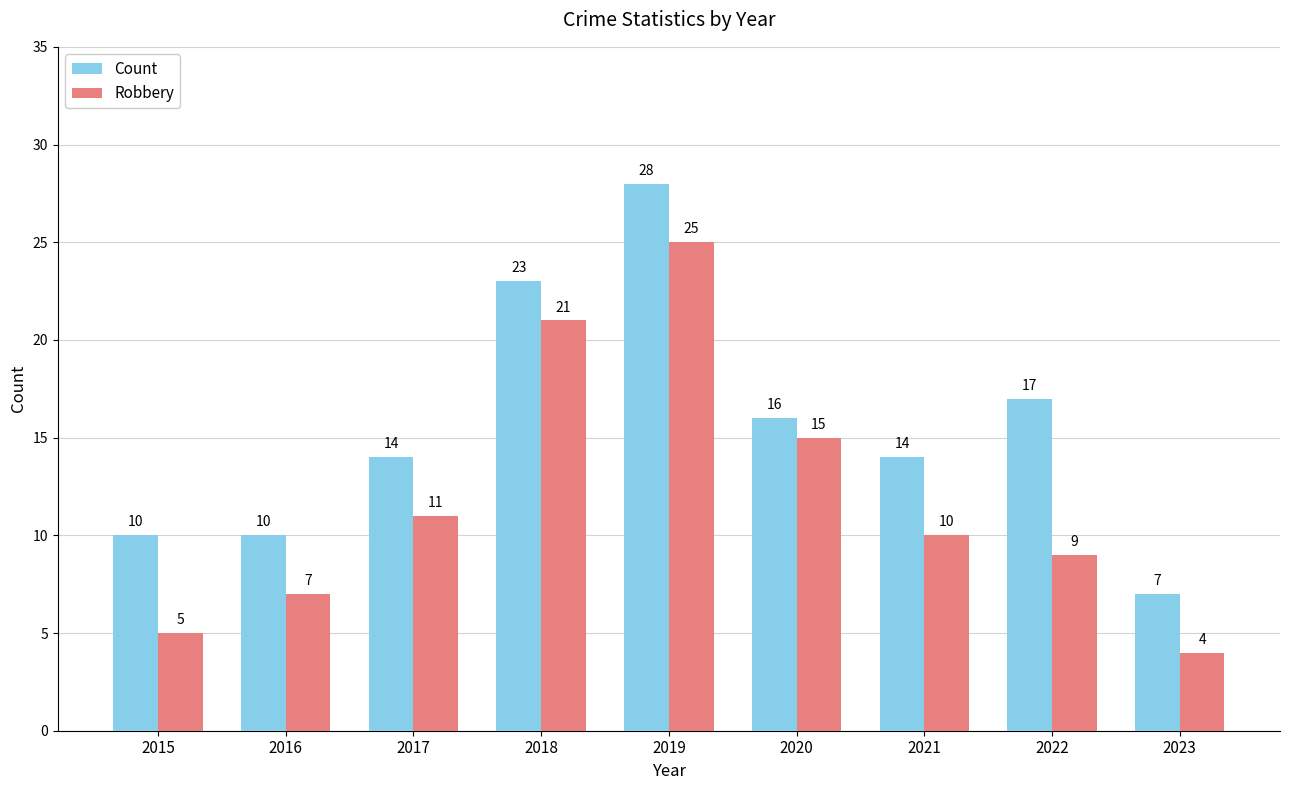

At which category is the sum across all series the highest?

2019